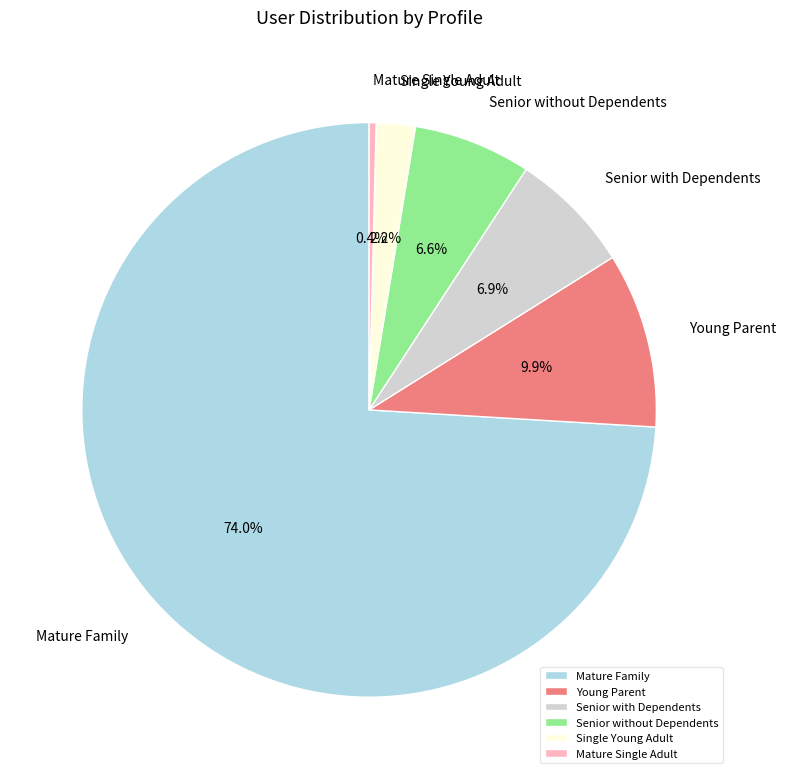

Is there any slice that represents more than half of the pie?

Yes